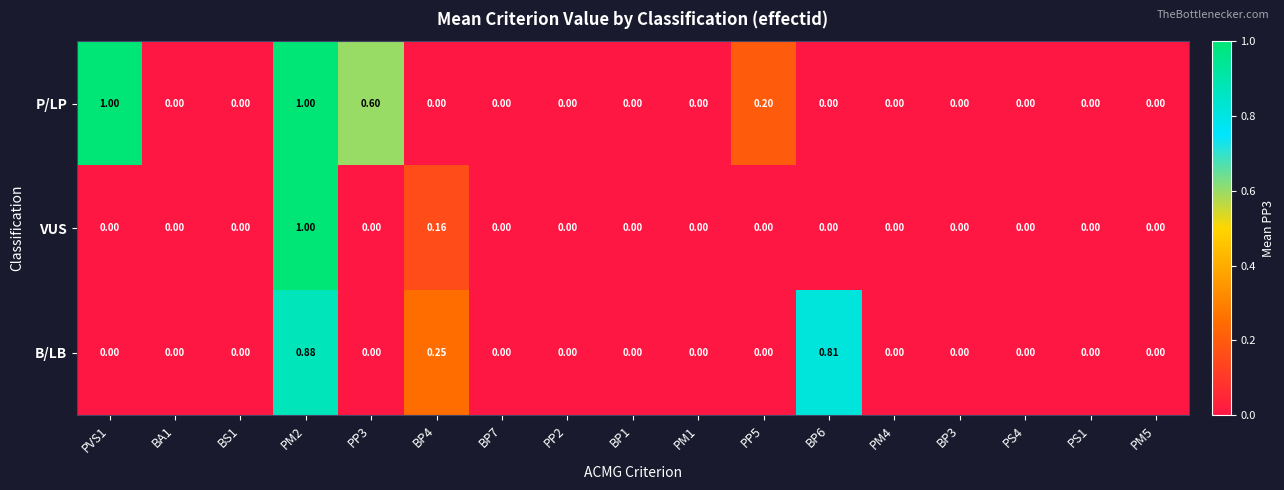

Between BP4 and PM5, which series saw the biggest shift?

B/LB